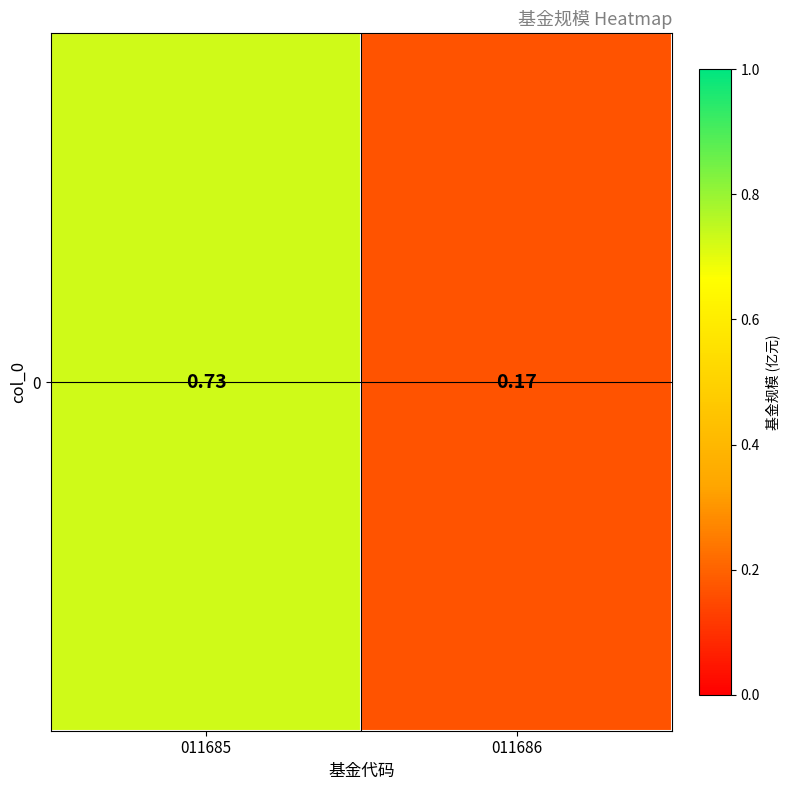

True or false: the data shows 0.1 at 011686.

False